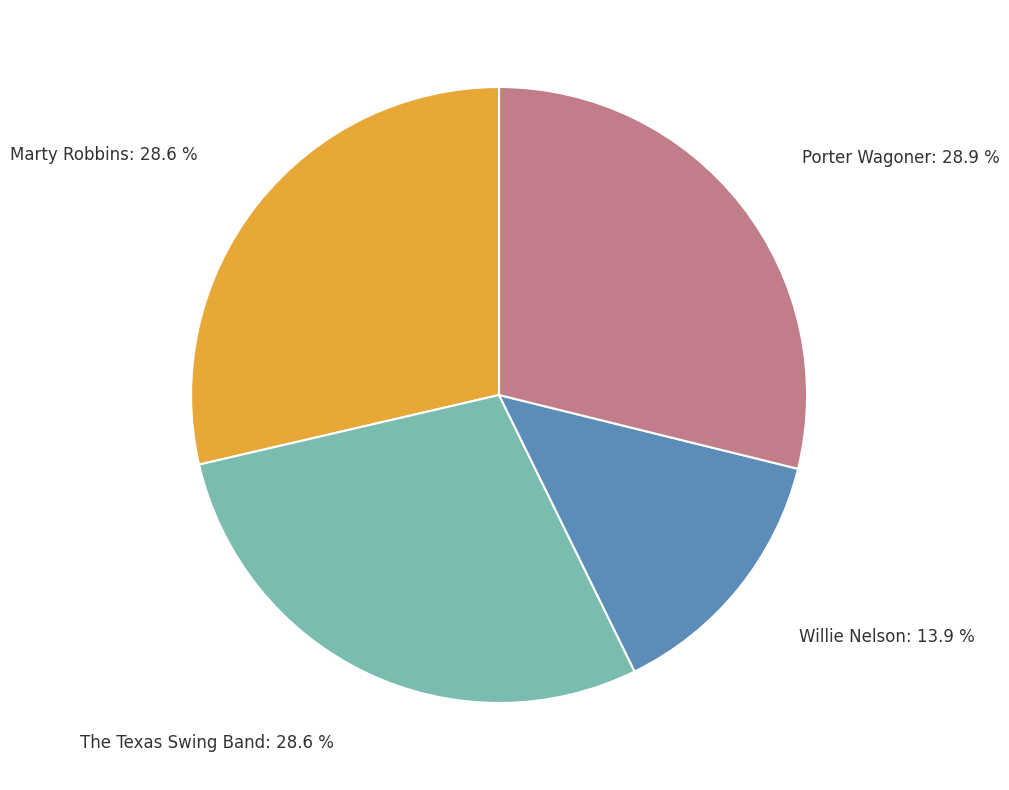

Does any single category account for the majority?

No